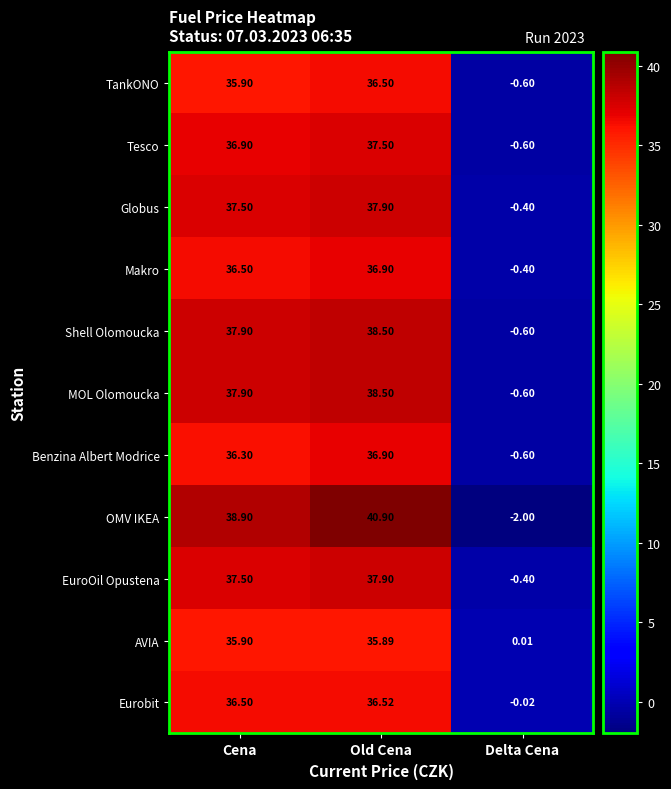

What is the smallest value displayed?

-2.0